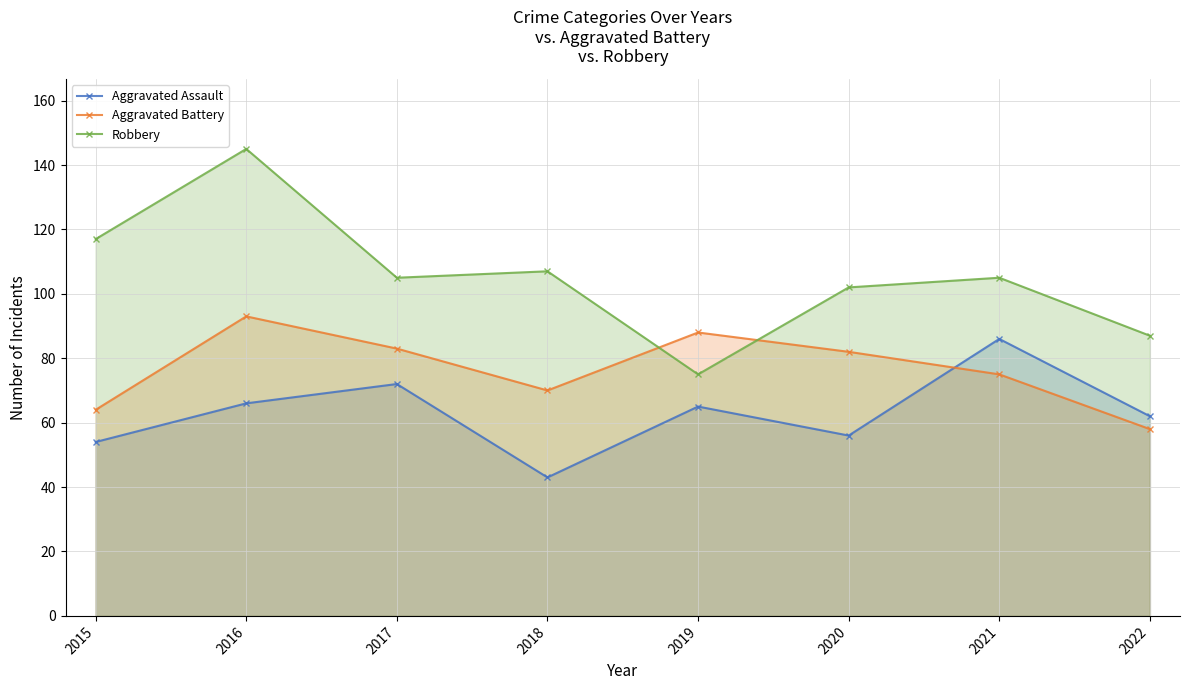

Which has a higher value, 2022 or 2015?

2022